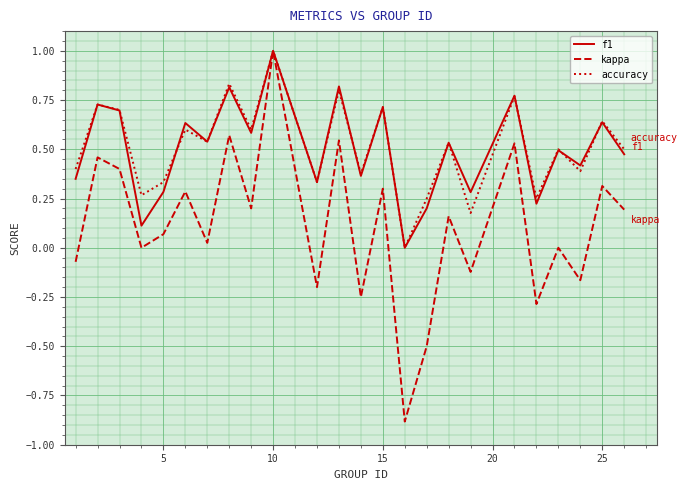

Which series has the widest spread of values?

kappa